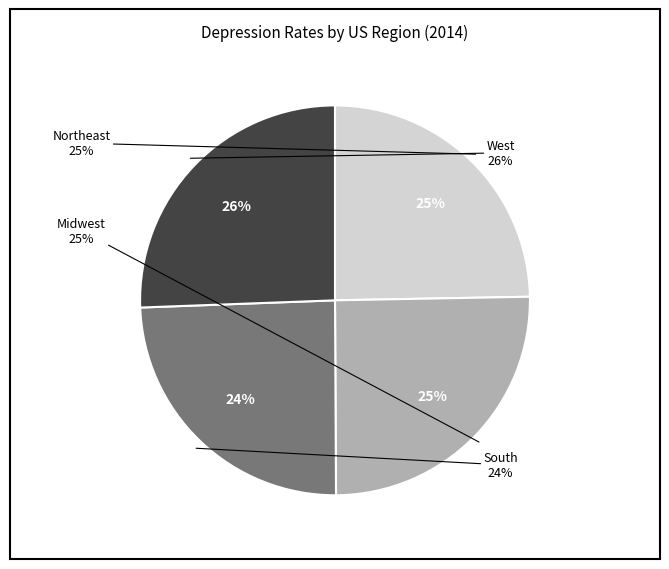

Is there a majority slice in this chart?

No